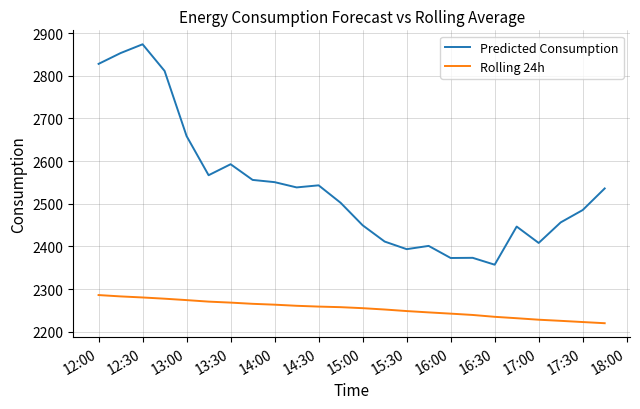

Which series has the largest range (max minus min)?

Predicted Consumption